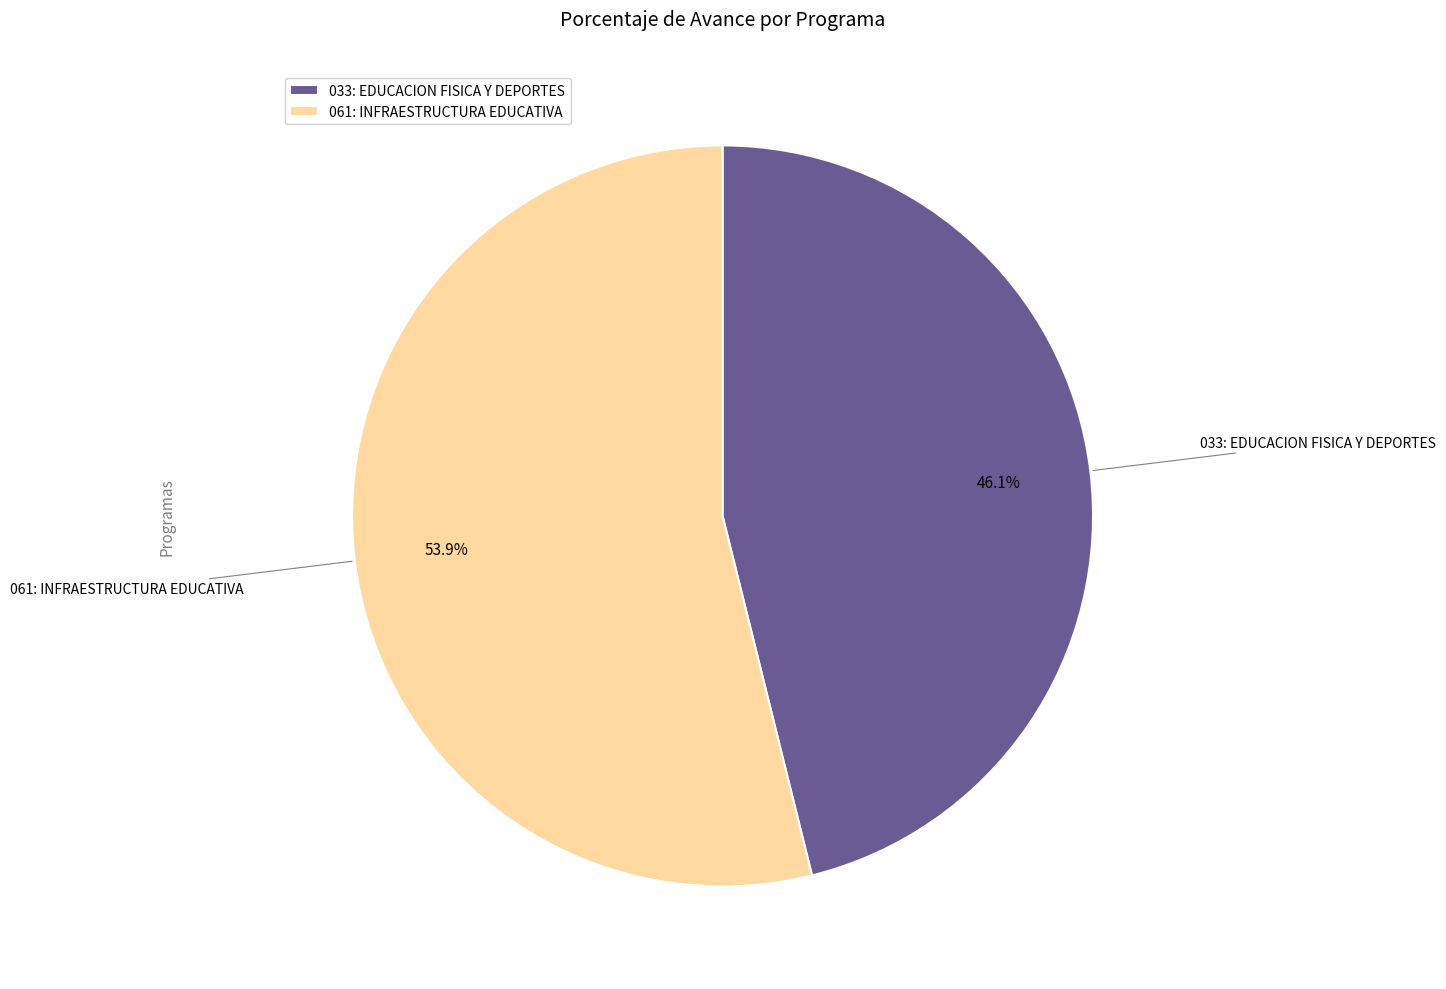

What is the largest slice in the pie chart?

061: INFRAESTRUCTURA EDUCATIVA